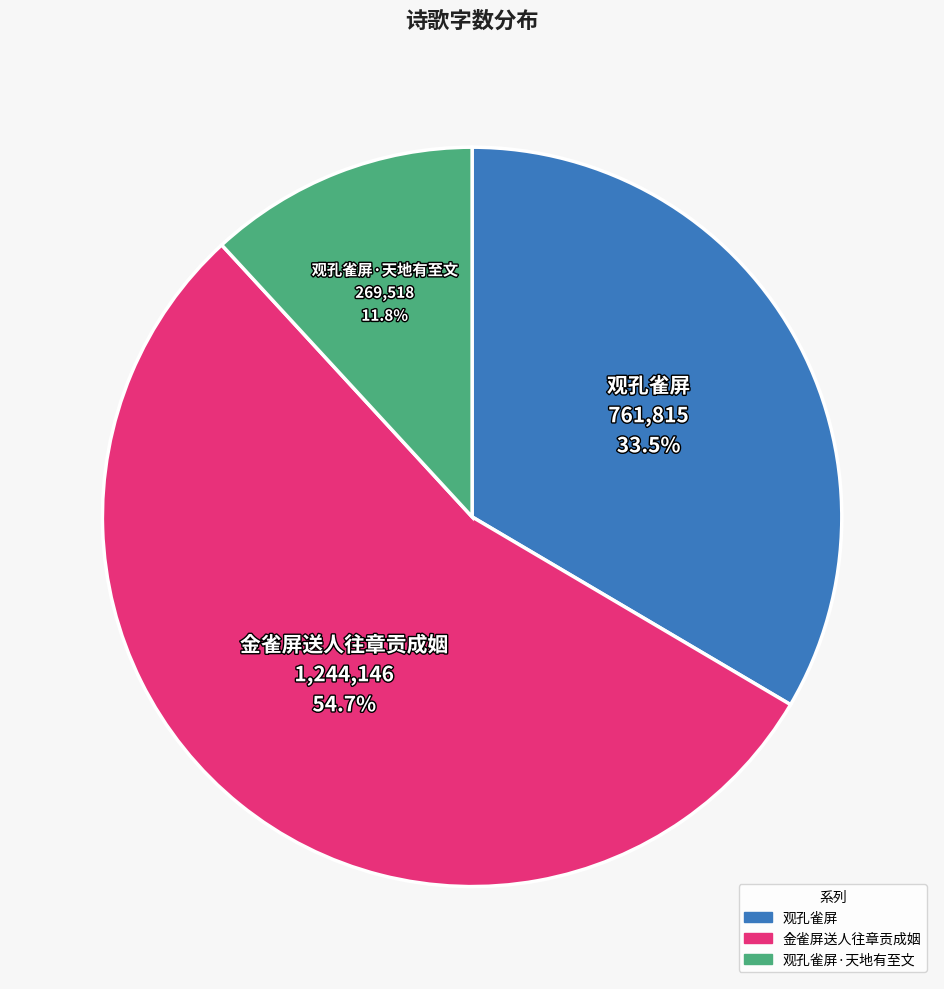

Is there a majority slice in this chart?

Yes